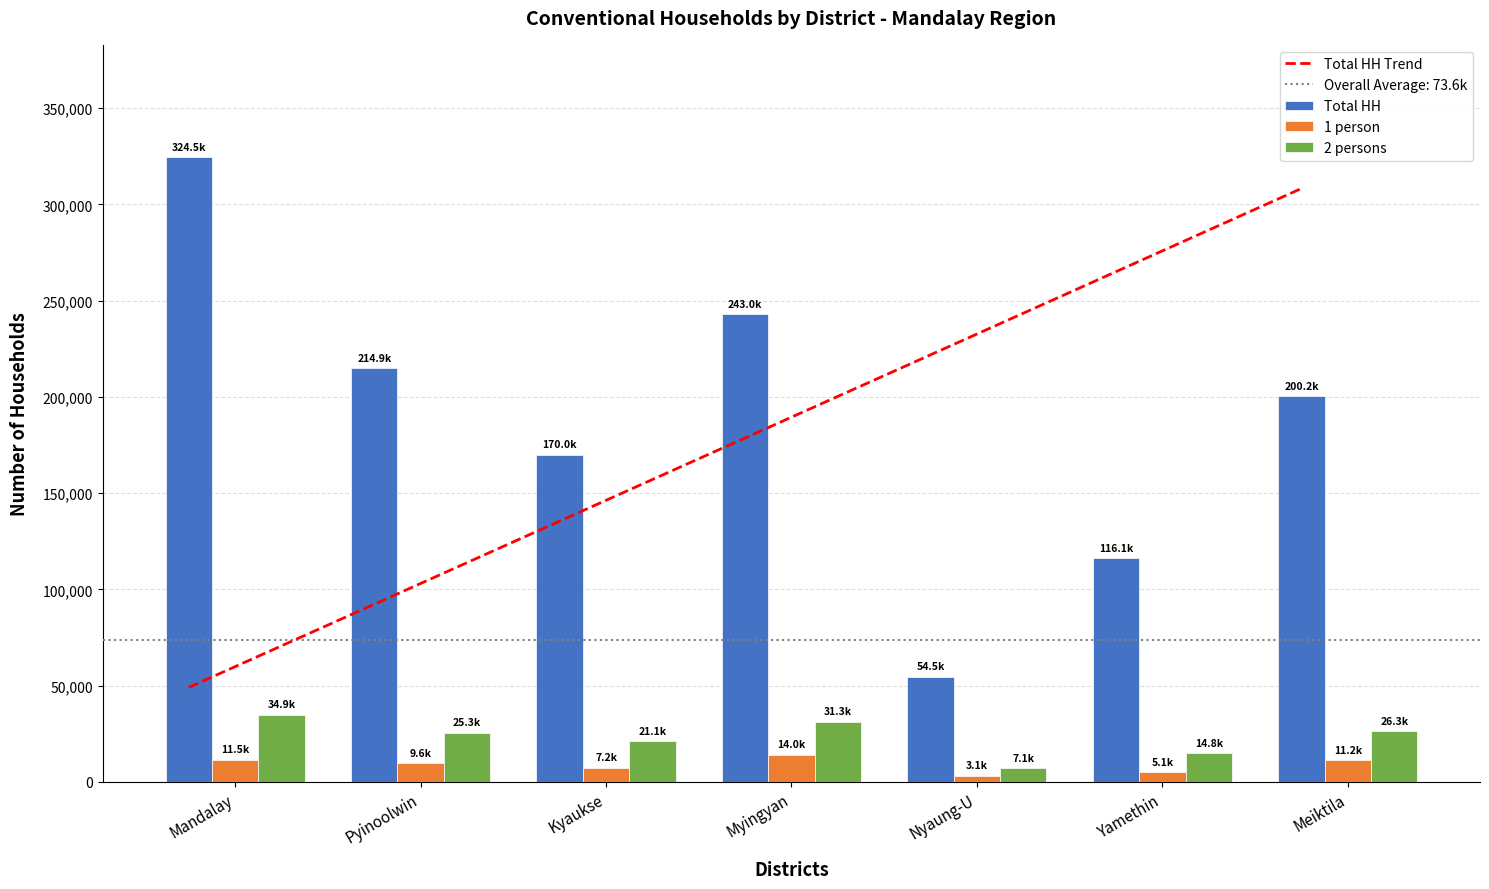

How many values in the Total HH series are below 200227?

3